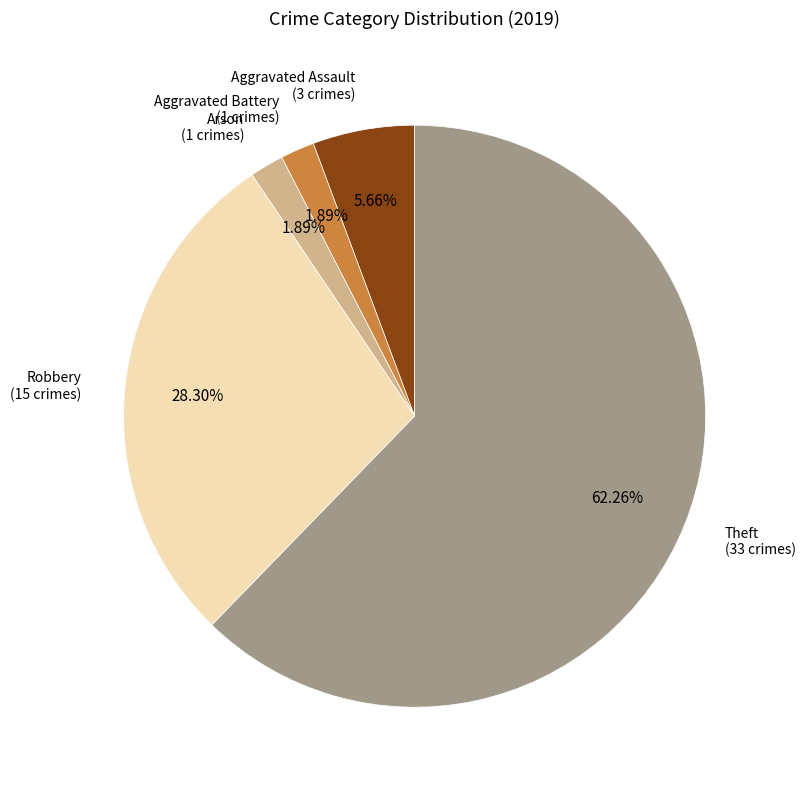

Is there any slice that represents more than half of the pie?

Yes